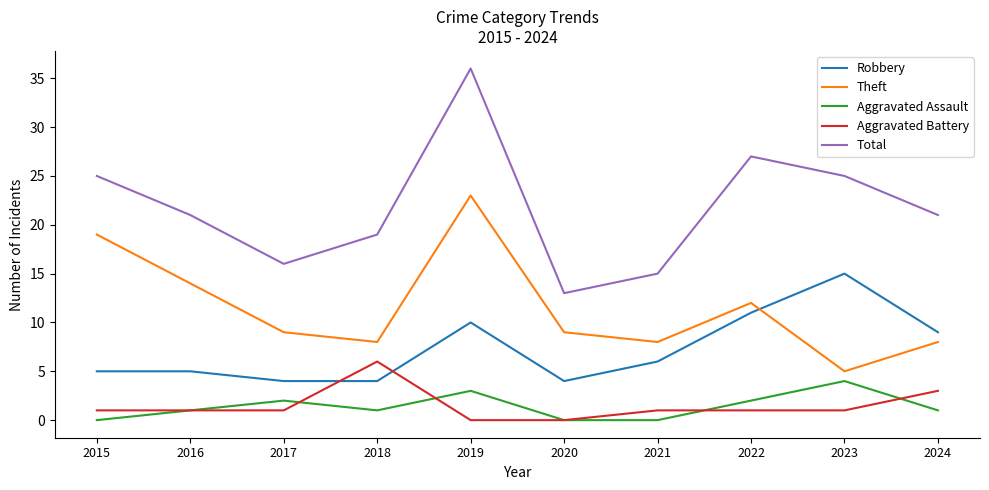

Which series has the widest spread of values?

Total